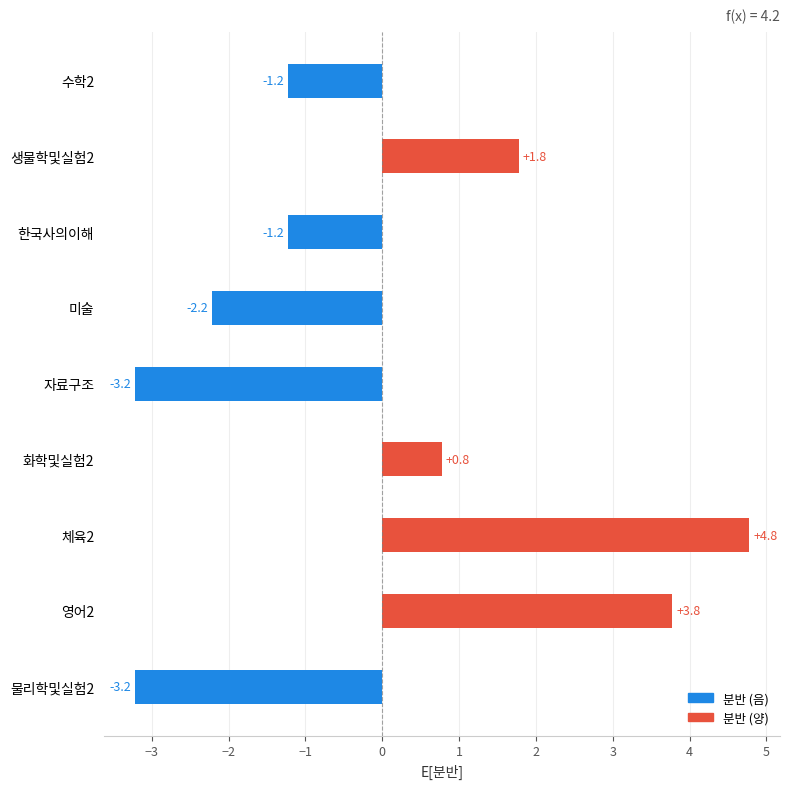

What is the value of the 2nd bar from the top?

1.8